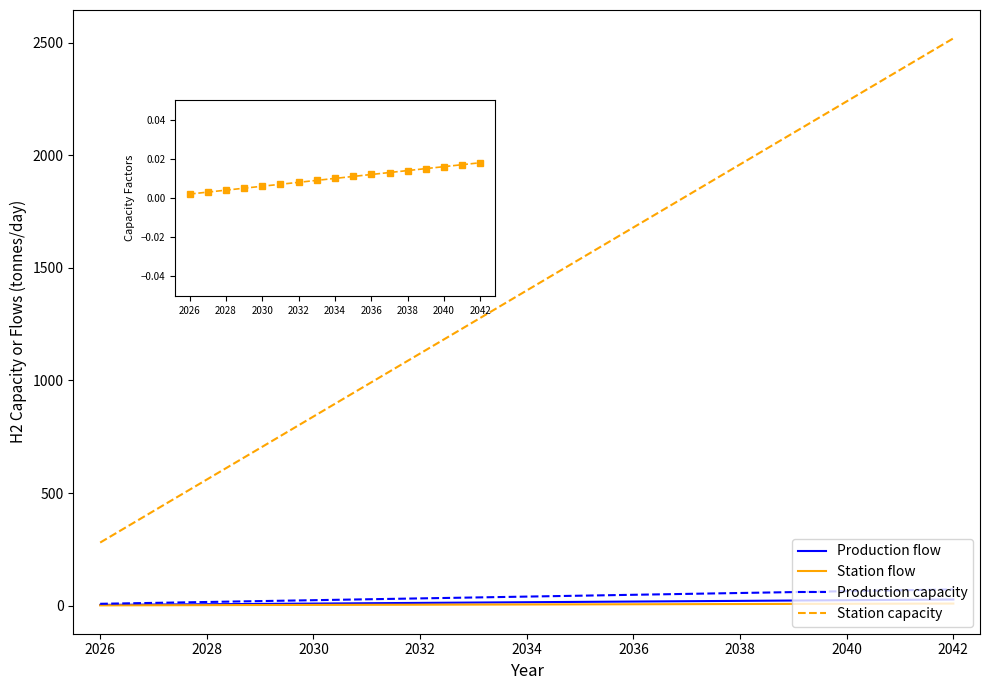

At which category is the sum across all series the highest?

2042